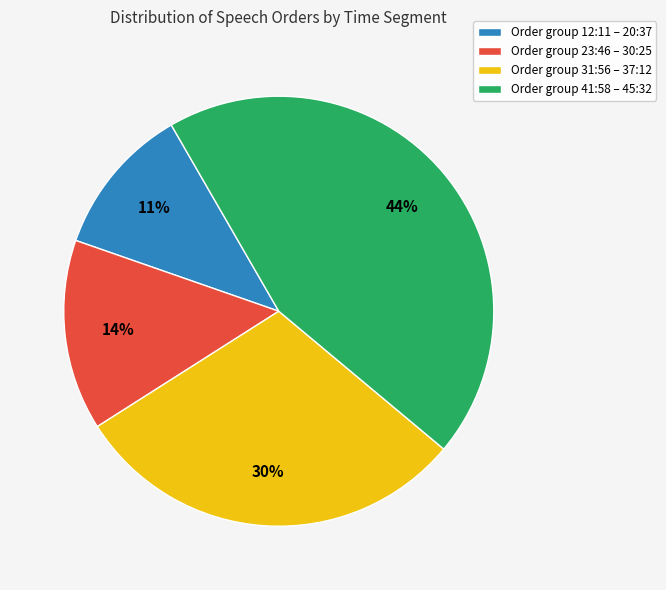

True or false: Order group 31:56 – 37:12 accounts for 39% of the total.

False